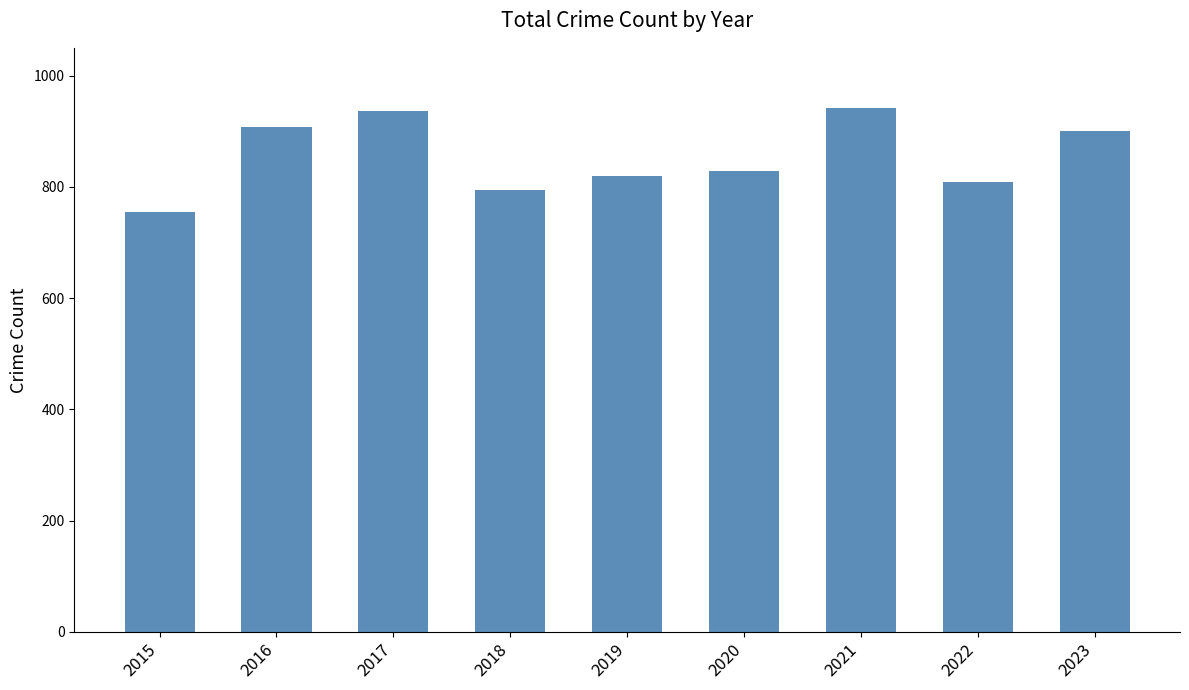

What is the difference between the maximum and minimum values?

187